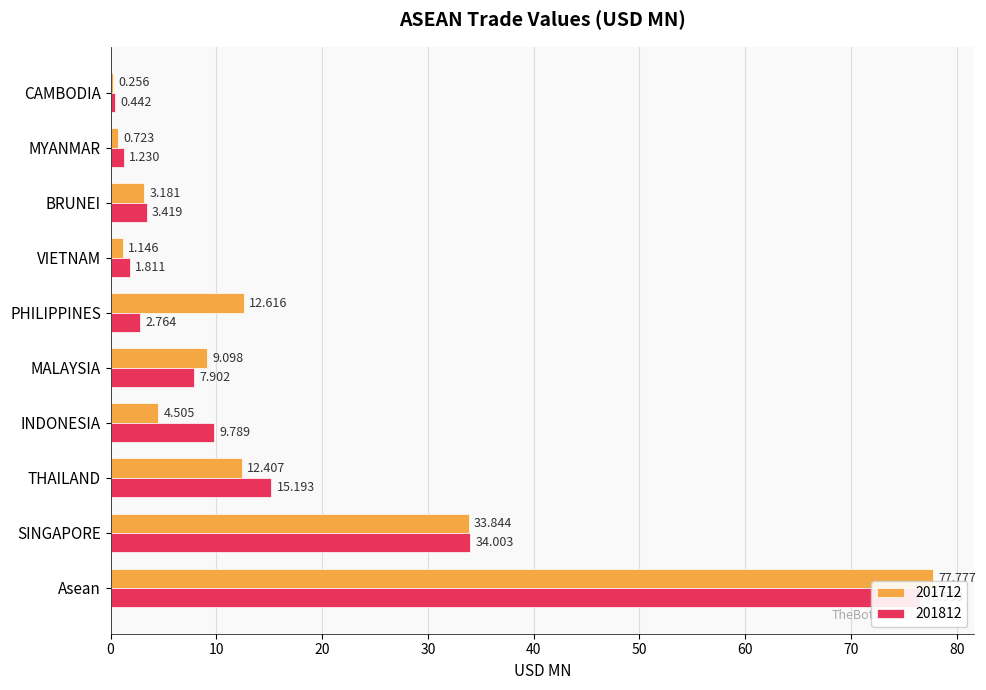

Rank the categories by 201712 value from highest to lowest.

Asean, SINGAPORE, PHILIPPINES, THAILAND, MALAYSIA, INDONESIA, BRUNEI, VIETNAM, MYANMAR, CAMBODIA